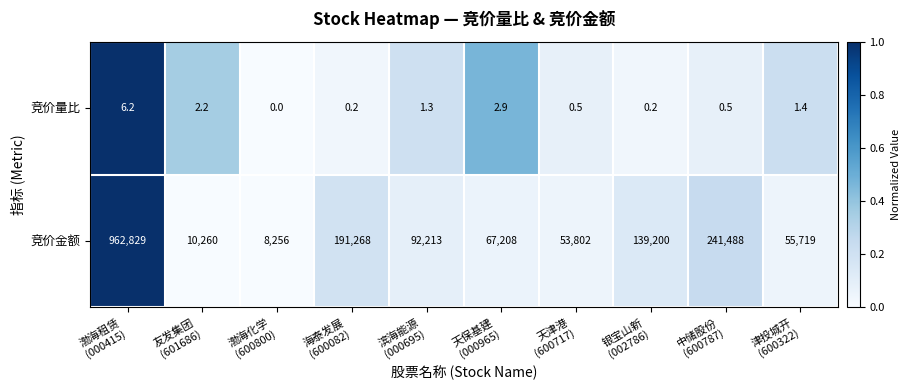

List the series in order of their peak value, highest first.

竞价金额, 竞价量比